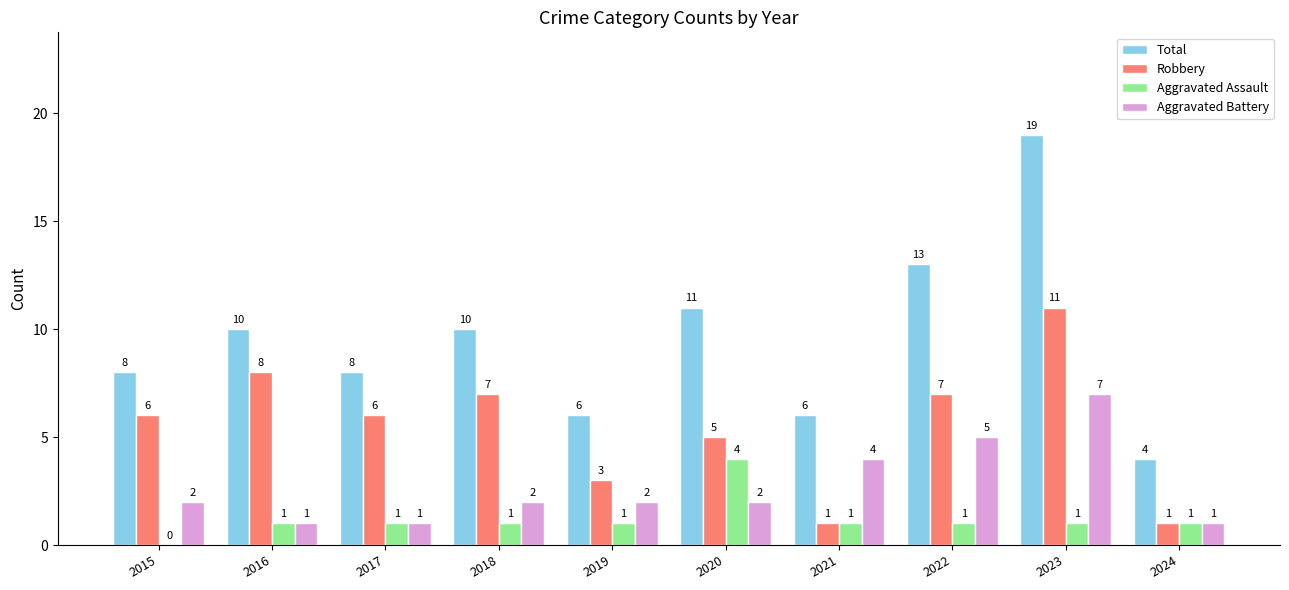

How many data points does each series have?

10